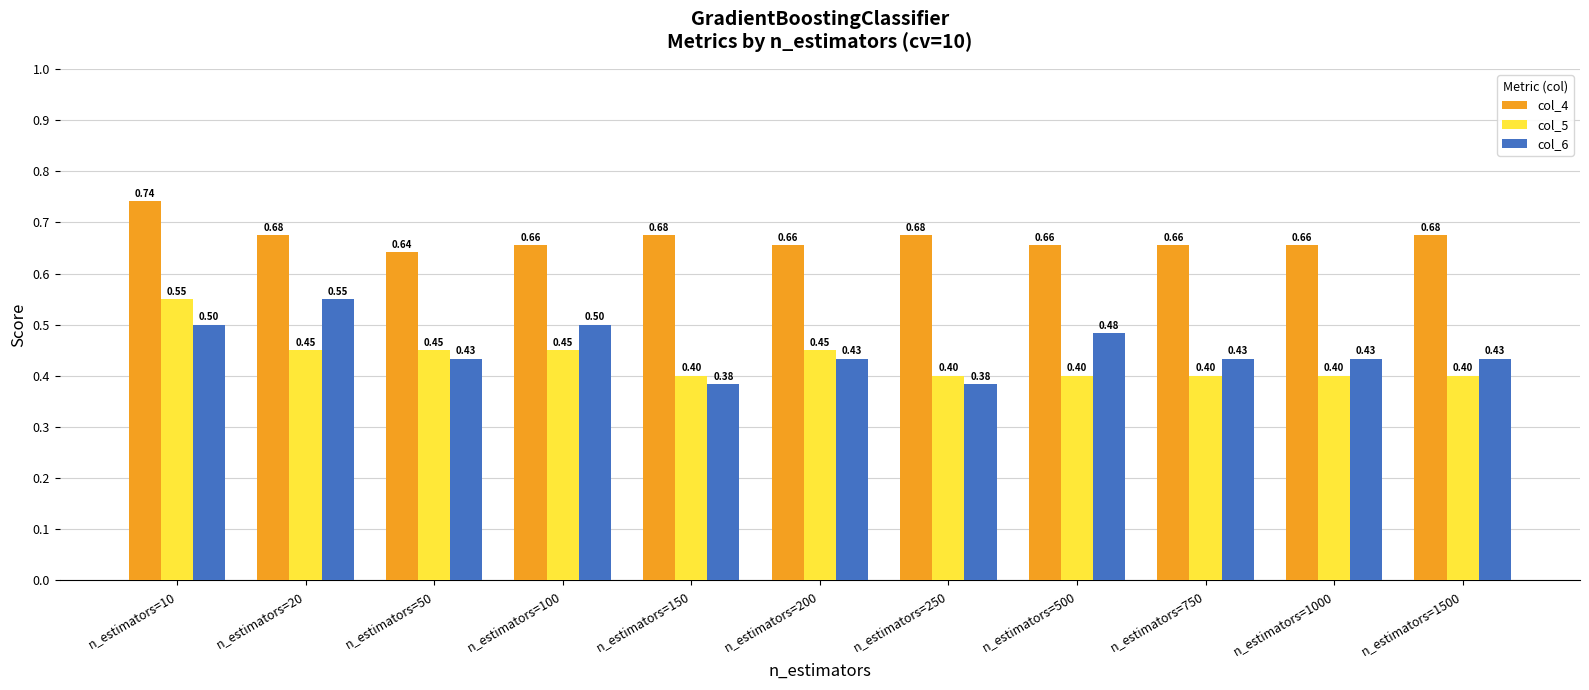

How many series are shown in this chart?

3